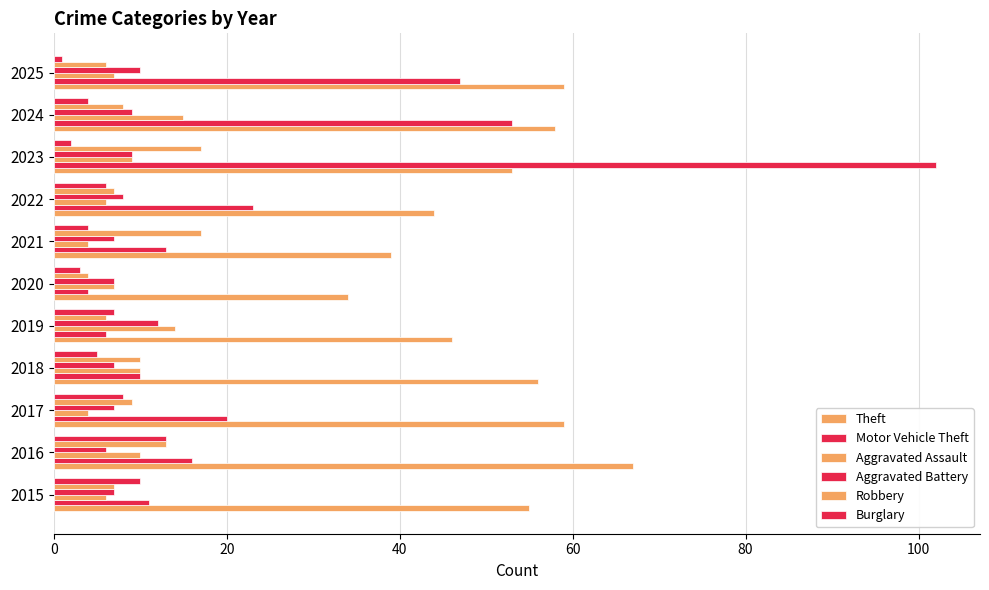

How many data points does each series have?

11